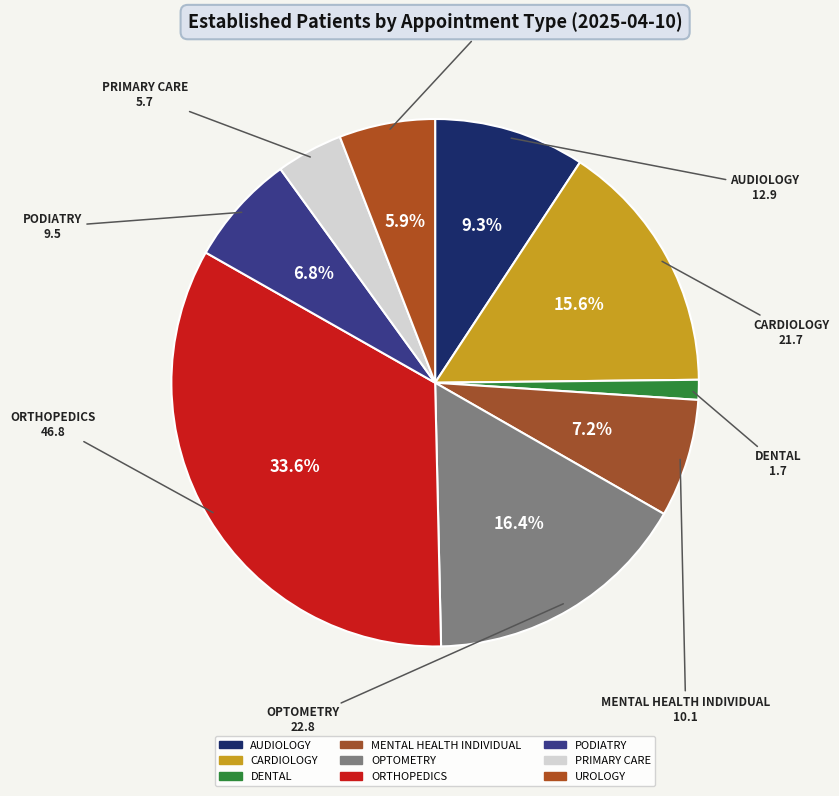

Count the number of slices in the pie.

9